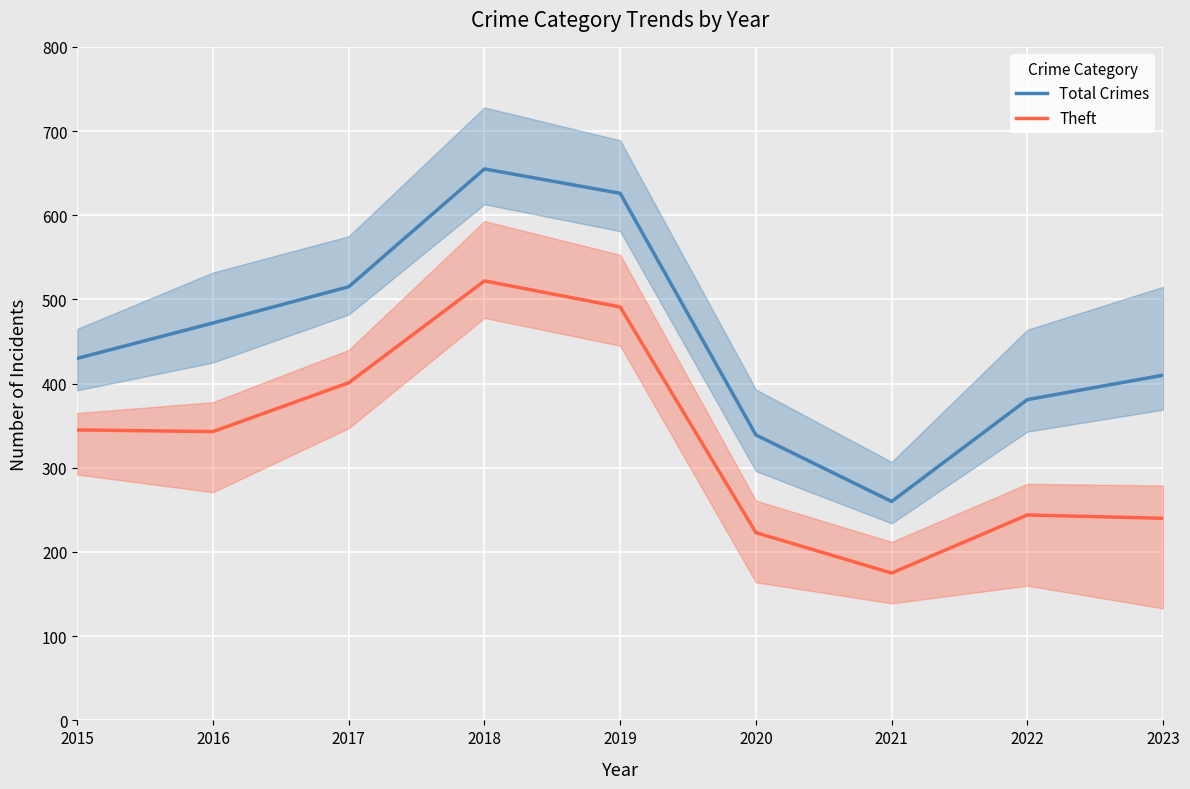

At which label does Total Crimes first exceed 430?

2016